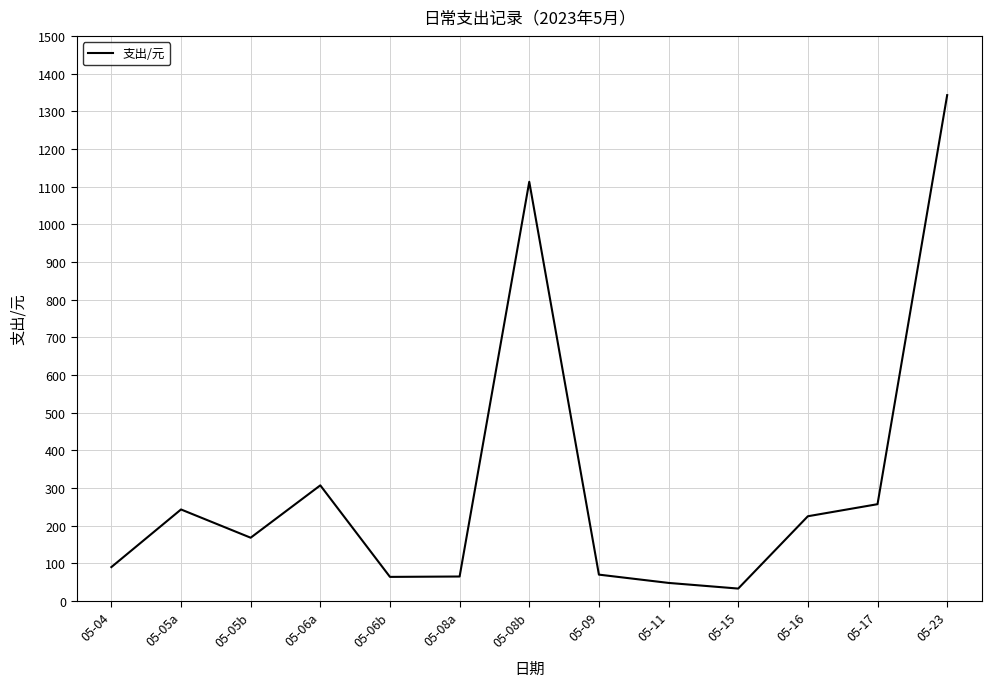

Between 05-16 and 05-08a, which is larger?

05-16